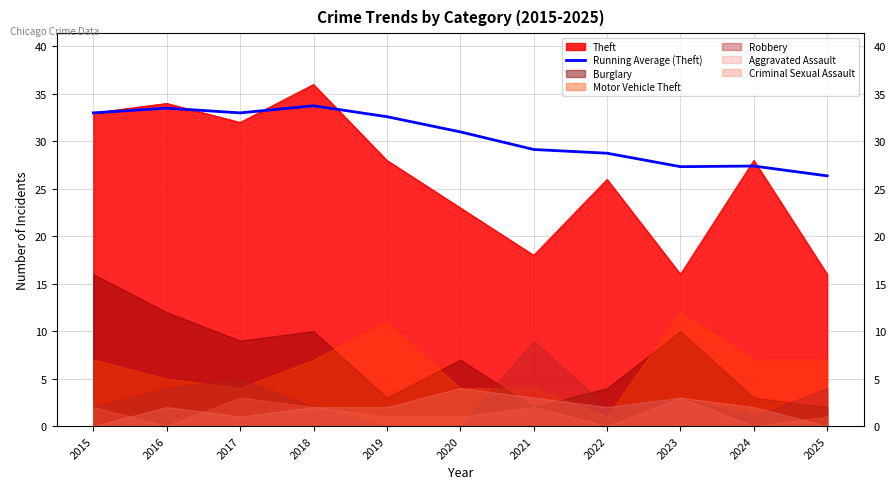

How many points are lower than both their immediate neighbors (excluding endpoints)?

2